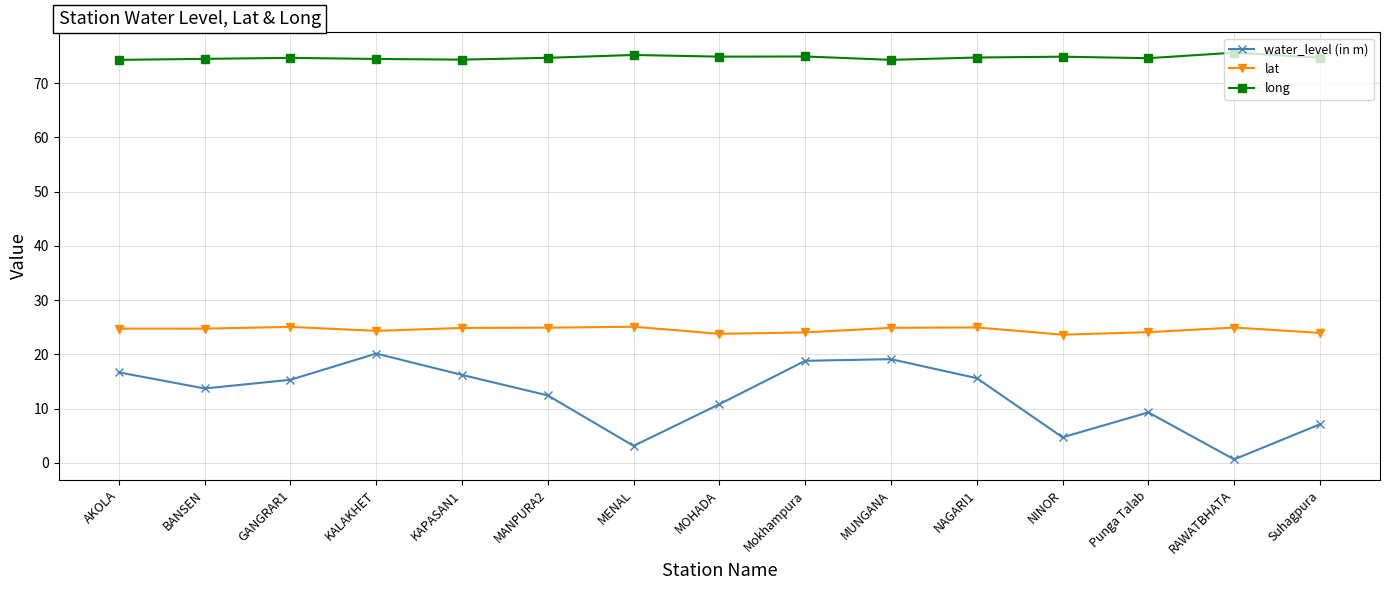

In lat, how many points are lower than both neighbors (excluding endpoints)?

4